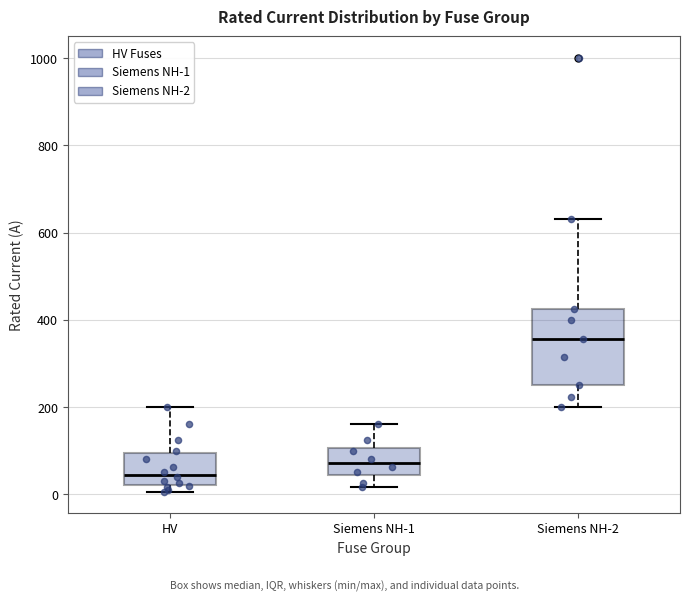

Which box has the lowest median line?

HV